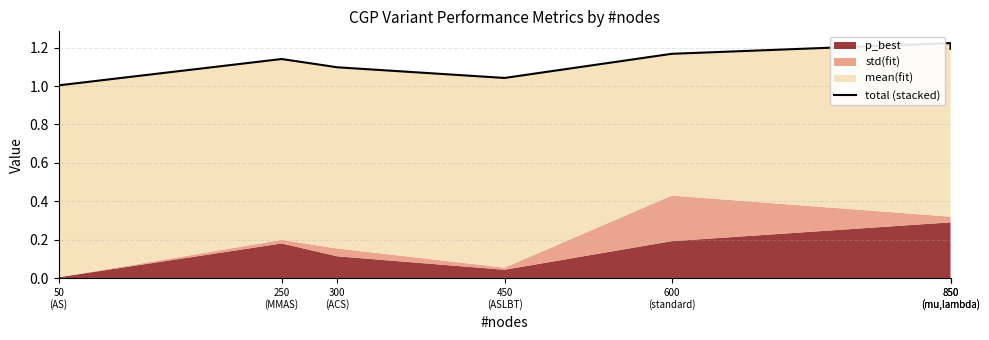

How many interior local valleys (lower than both neighbors) does the data have?

1